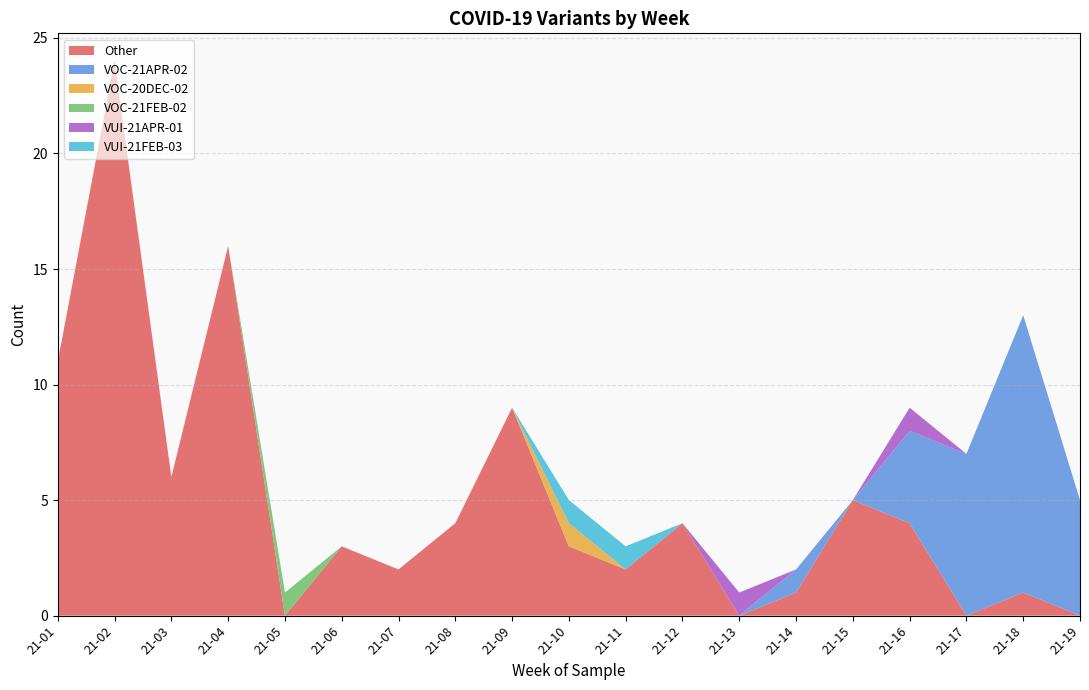

Reading left to right, list all the values displayed in this chart.

Other: 21-01=11	21-02=24	21-03=6	21-04=16	21-05=0	21-06=3	21-07=2	21-08=4	21-09=9	21-10=3	21-11=2	21-12=4	21-13=0	21-14=1	21-15=5	21-16=4	21-17=0	21-18=1	21-19=0
VOC-21APR-02: 21-01=0	21-02=0	21-03=0	21-04=0	21-05=0	21-06=0	21-07=0	21-08=0	21-09=0	21-10=0	21-11=0	21-12=0	21-13=0	21-14=1	21-15=0	21-16=4	21-17=7	21-18=12	21-19=5
VOC-20DEC-02: 21-01=0	21-02=0	21-03=0	21-04=0	21-05=0	21-06=0	21-07=0	21-08=0	21-09=0	21-10=1	21-11=0	21-12=0	21-13=0	21-14=0	21-15=0	21-16=0	21-17=0	21-18=0	21-19=0
VOC-21FEB-02: 21-01=0	21-02=0	21-03=0	21-04=0	21-05=1	21-06=0	21-07=0	21-08=0	21-09=0	21-10=0	21-11=0	21-12=0	21-13=0	21-14=0	21-15=0	21-16=0	21-17=0	21-18=0	21-19=0
VUI-21APR-01: 21-01=0	21-02=0	21-03=0	21-04=0	21-05=0	21-06=0	21-07=0	21-08=0	21-09=0	21-10=0	21-11=0	21-12=0	21-13=1	21-14=0	21-15=0	21-16=1	21-17=0	21-18=0	21-19=0
VUI-21FEB-03: 21-01=0	21-02=0	21-03=0	21-04=0	21-05=0	21-06=0	21-07=0	21-08=0	21-09=0	21-10=1	21-11=1	21-12=0	21-13=0	21-14=0	21-15=0	21-16=0	21-17=0	21-18=0	21-19=0